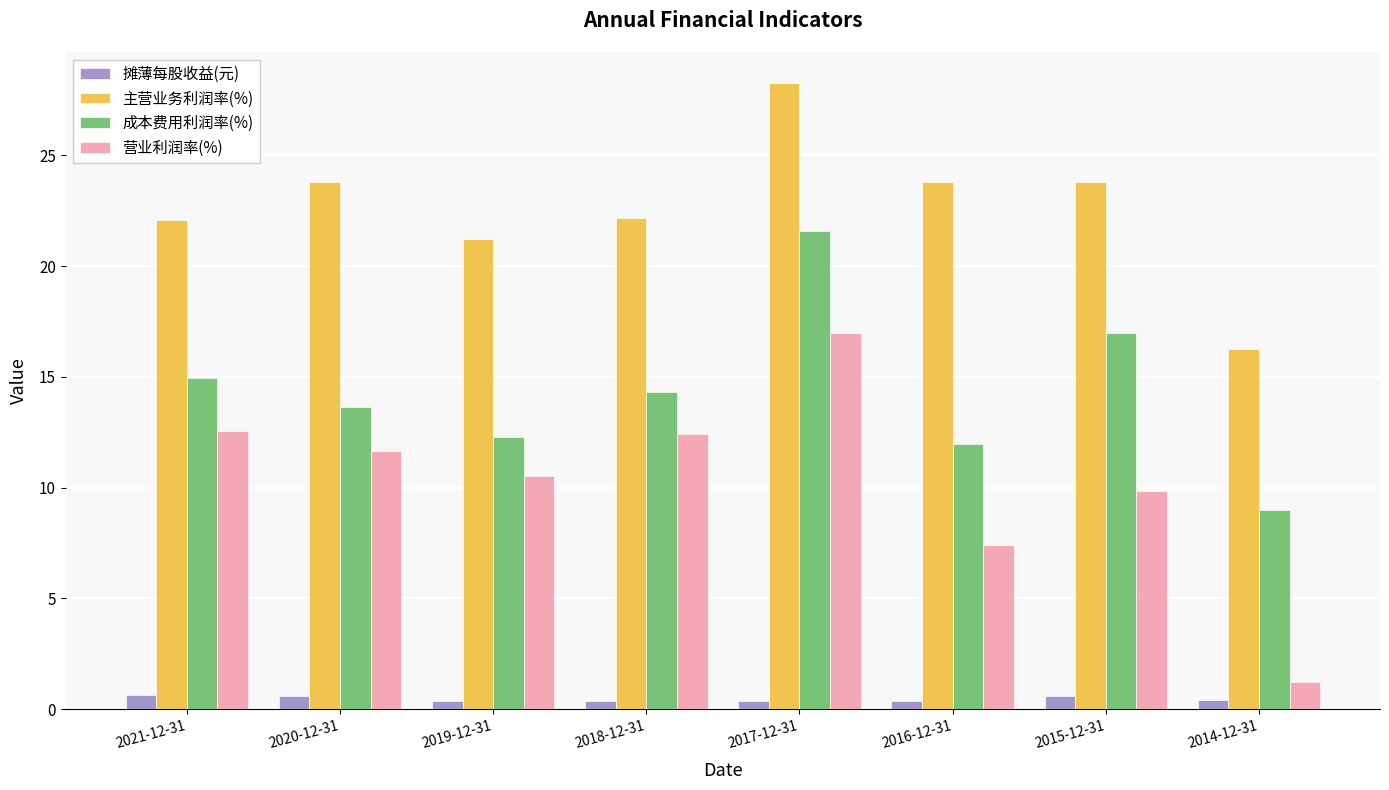

True or false: 主营业务利润率(%) has a value of 37.3 at 2018-12-31.

False